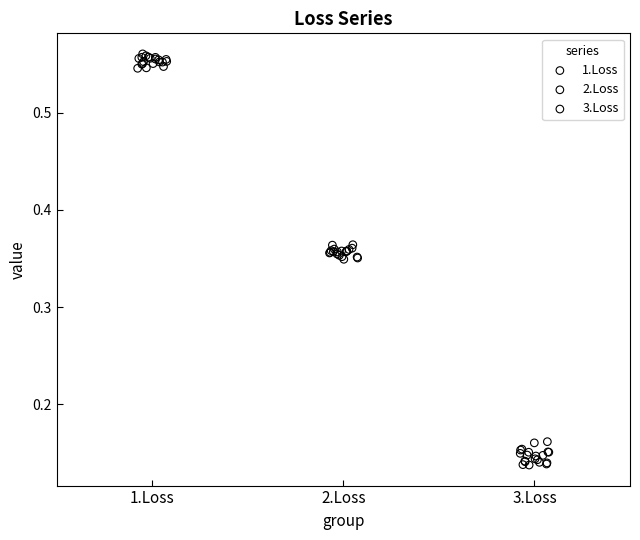

Which series has the widest spread of Y values?

3.Loss